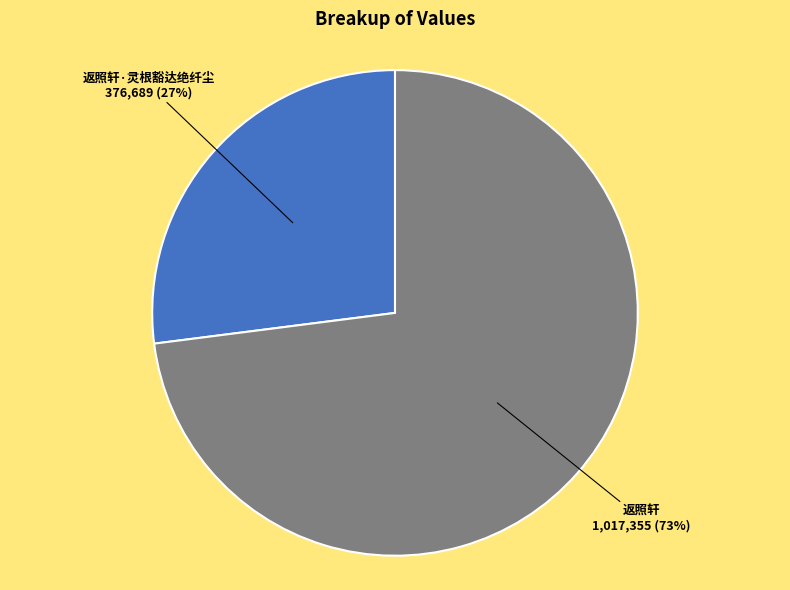

Is the sum of 返照轩 and 返照轩·灵根豁达绝纤尘 greater than half?

Yes